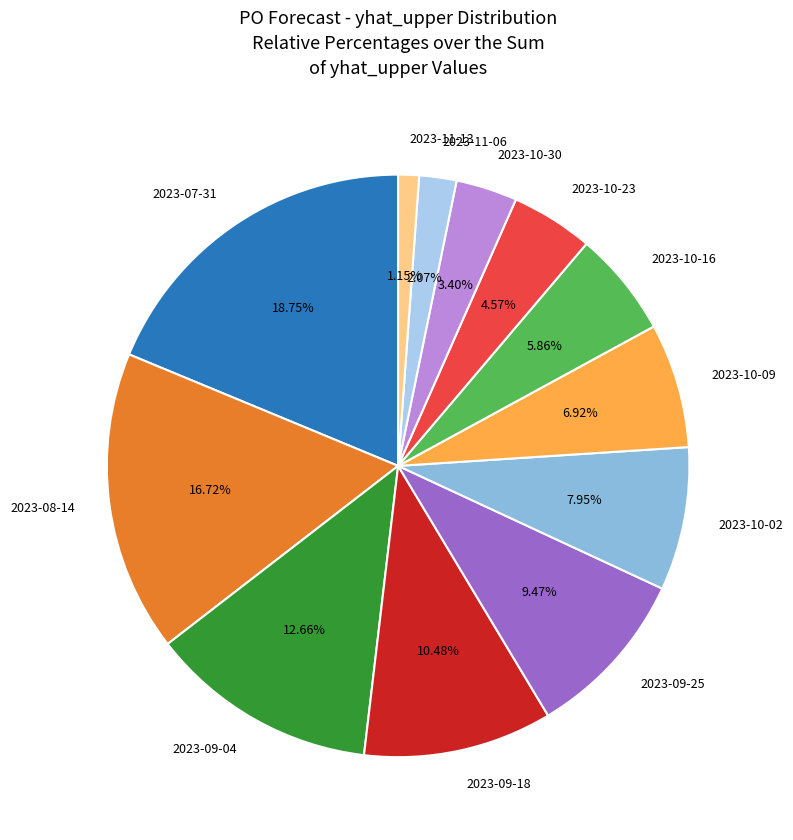

What is the smallest slice in the pie chart?

2023-11-13